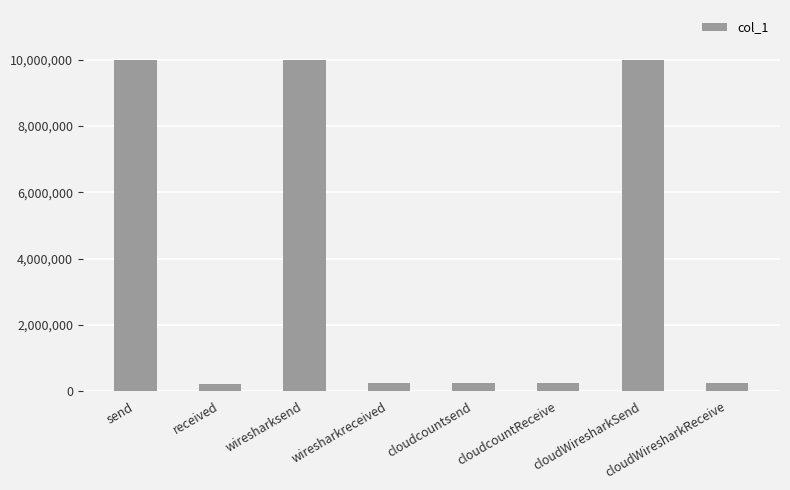

What is the label of the 4th bar from the right?

cloudcountsend